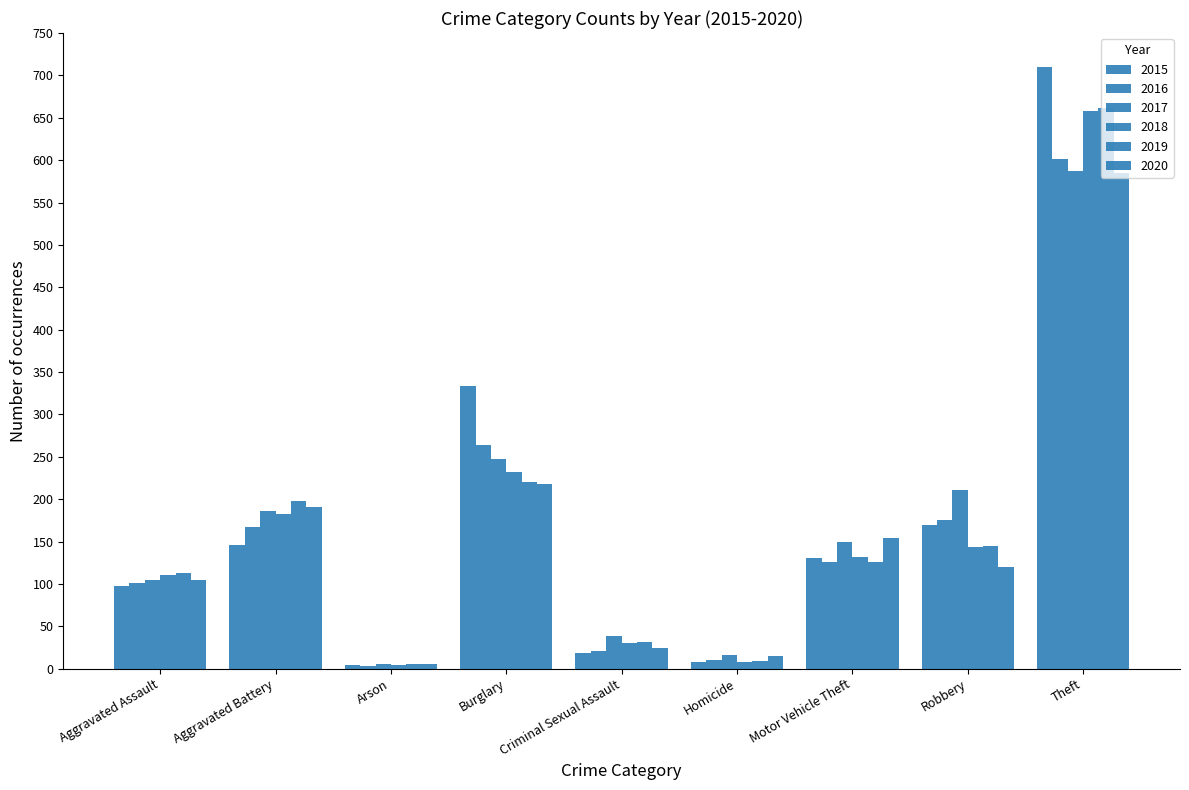

At which label does 2020 reach its minimum?

Arson